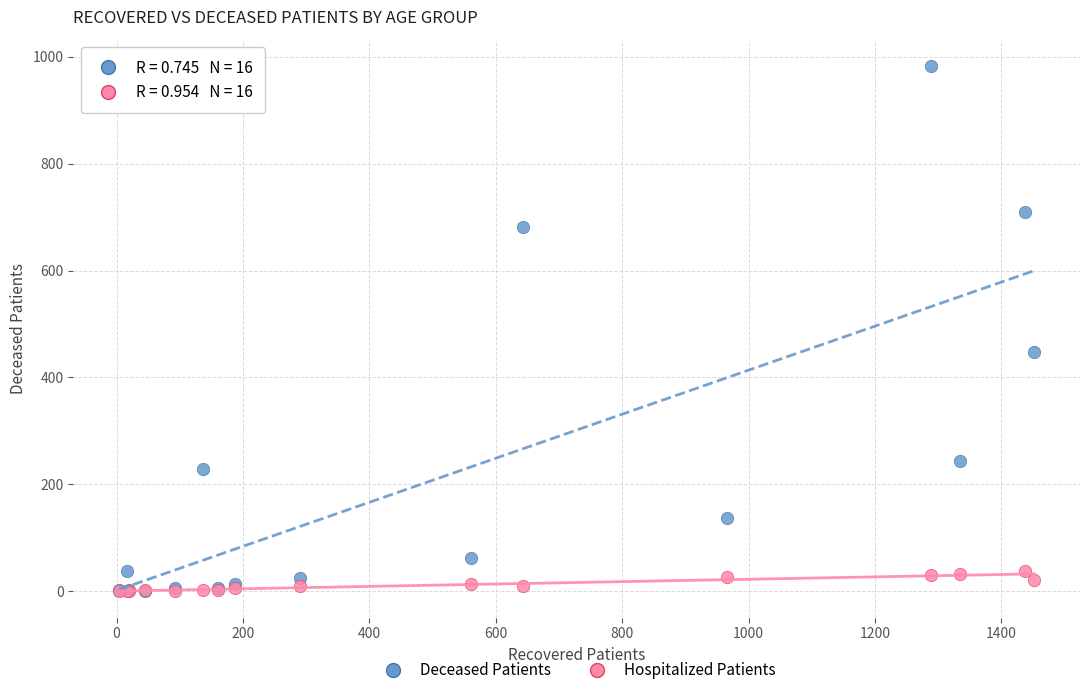

Across all series, what Y value is closest to 491?

447